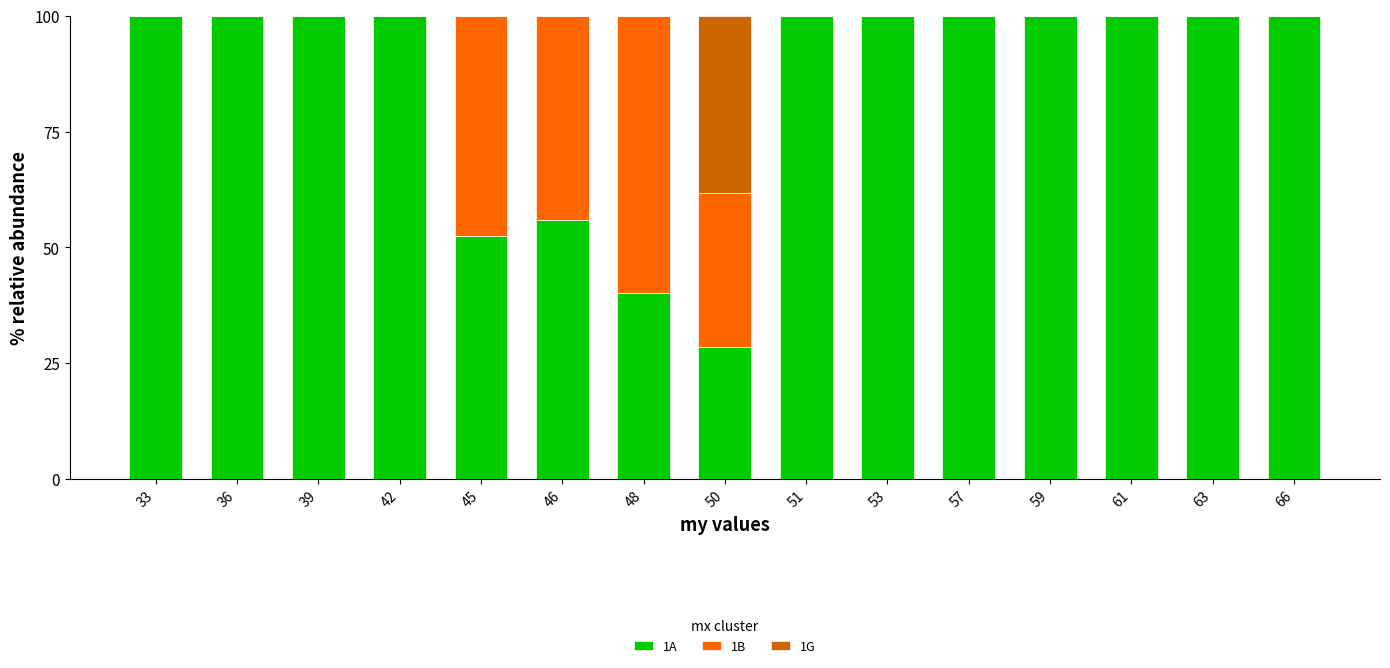

What is the total value across all series at 42?

100.0